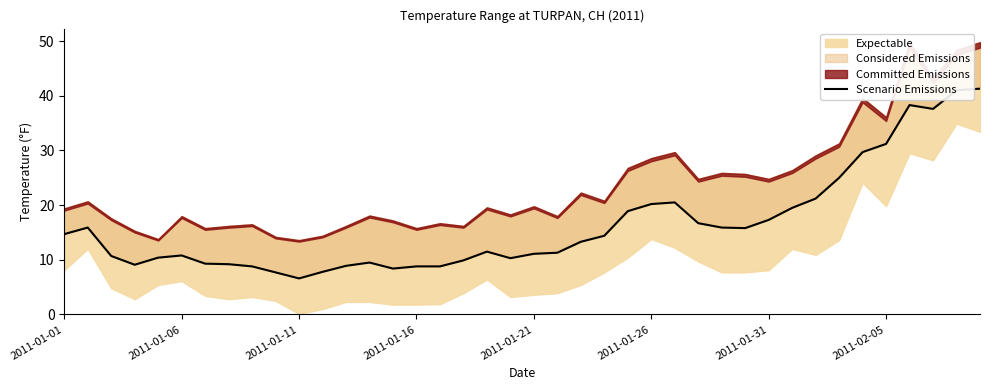

Which has a higher value, 11 or 13?

13